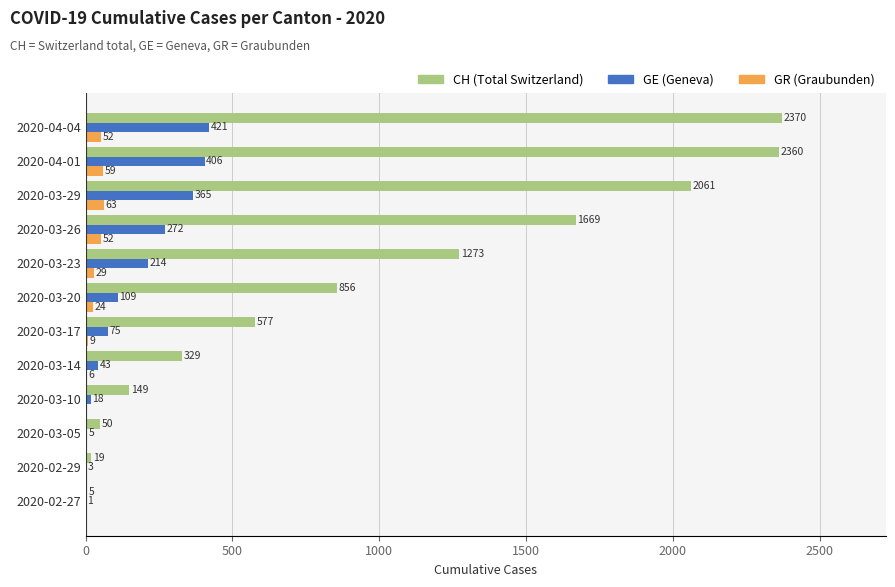

Where is GR (Graubunden) nearest to the value 31?

2020-03-23